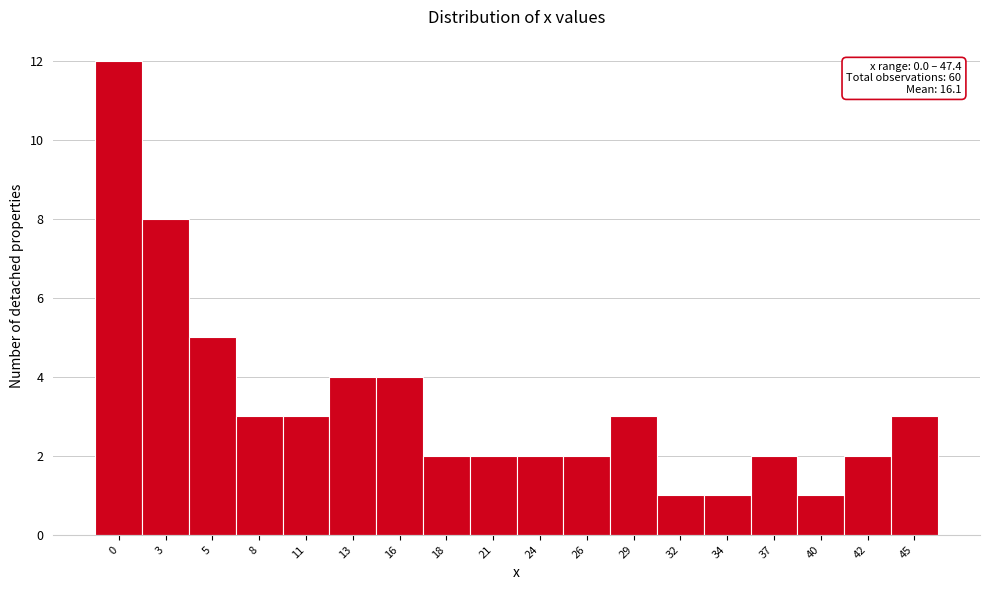

Reading left to right, what are all the values shown in this chart?

0=12	3=8	5=5	8=3	11=3	13=4	16=4	18=2	21=2	24=2	26=2	29=3	32=1	34=1	37=2	40=1	42=2	45=3